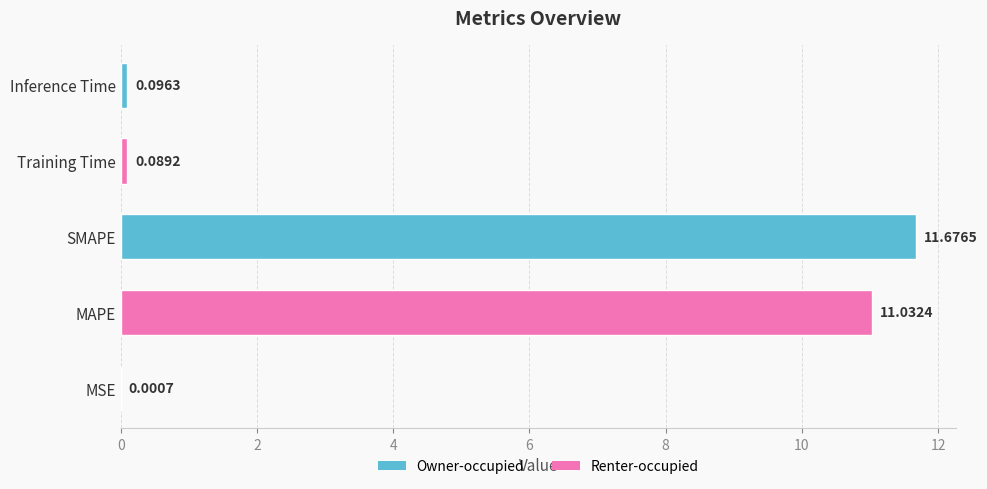

Are the bars horizontal?

Yes